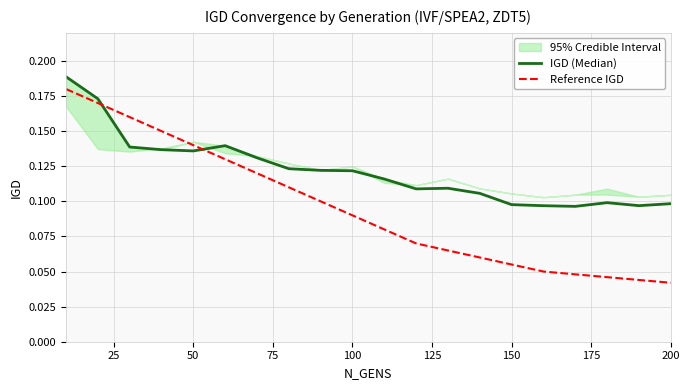

Does the chart display data point markers on the line(s)?

No